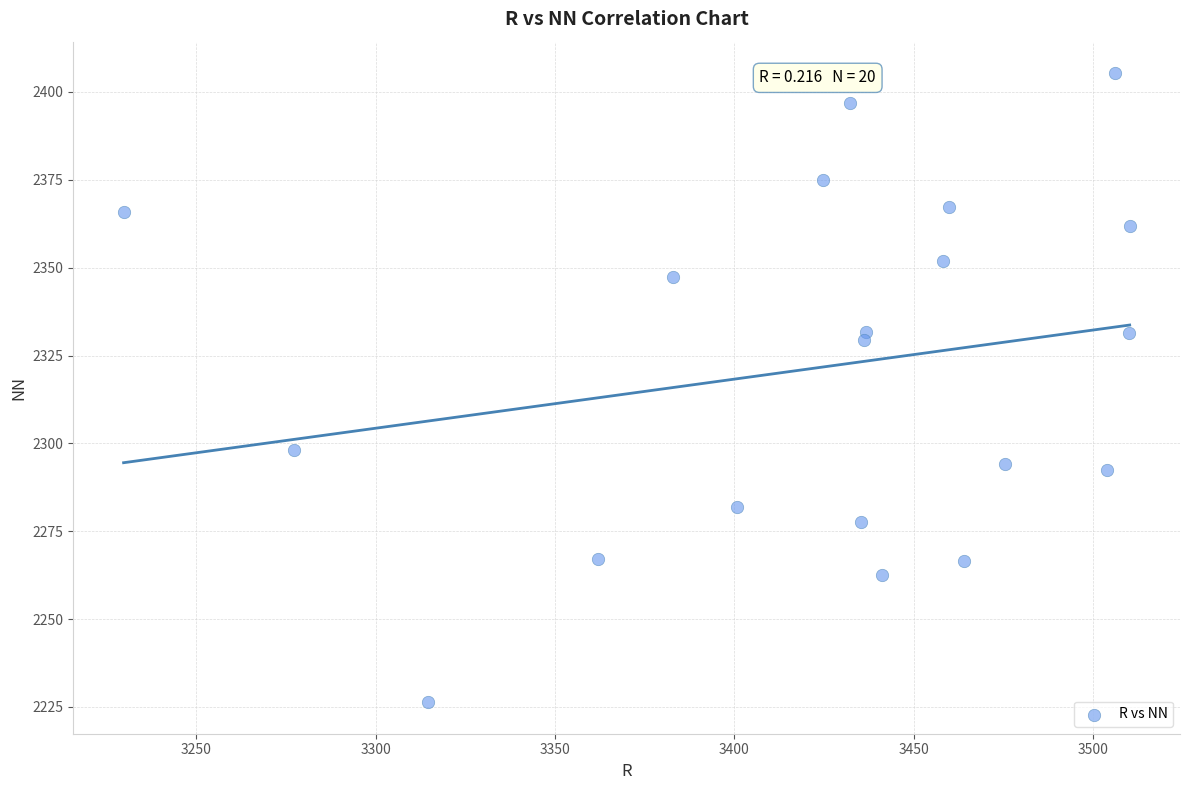

What Y value in the scatter plot is closest to 2315?

2329.3